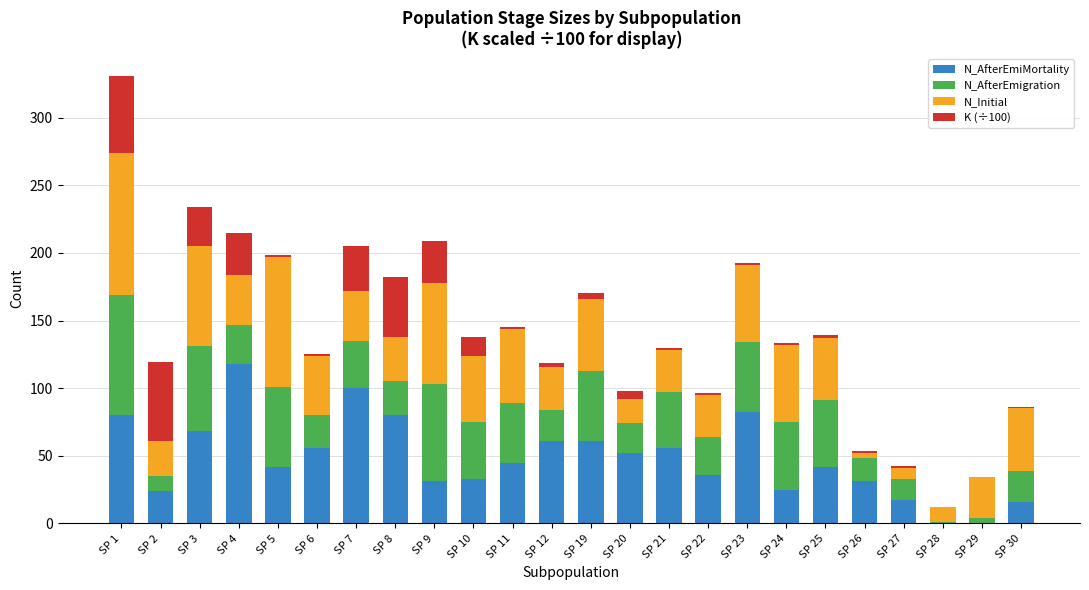

What is the highest value of the N_AfterEmiMortality series?

118.0